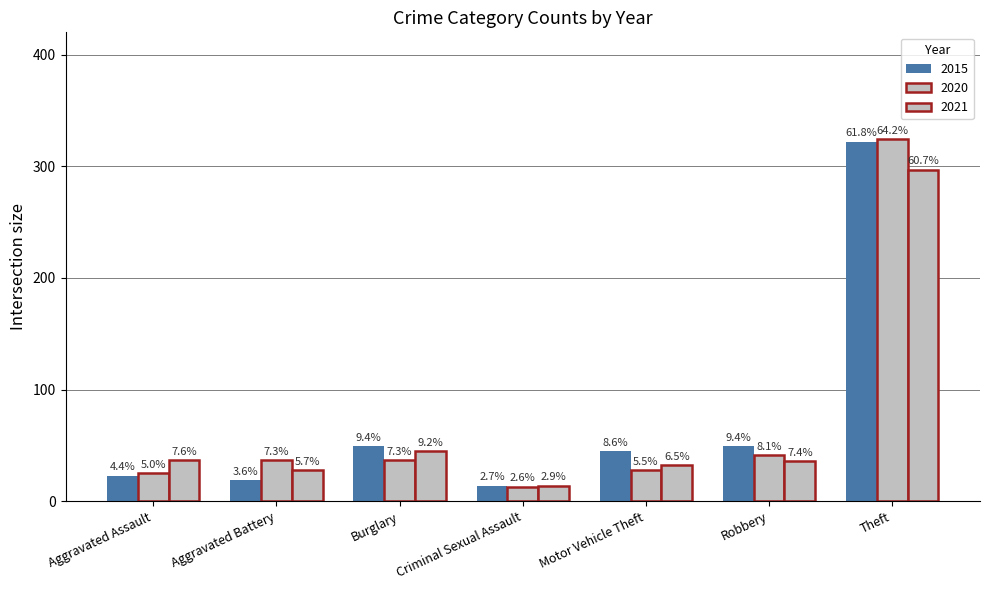

What is the spread (max minus min) of values at Aggravated Battery?

18